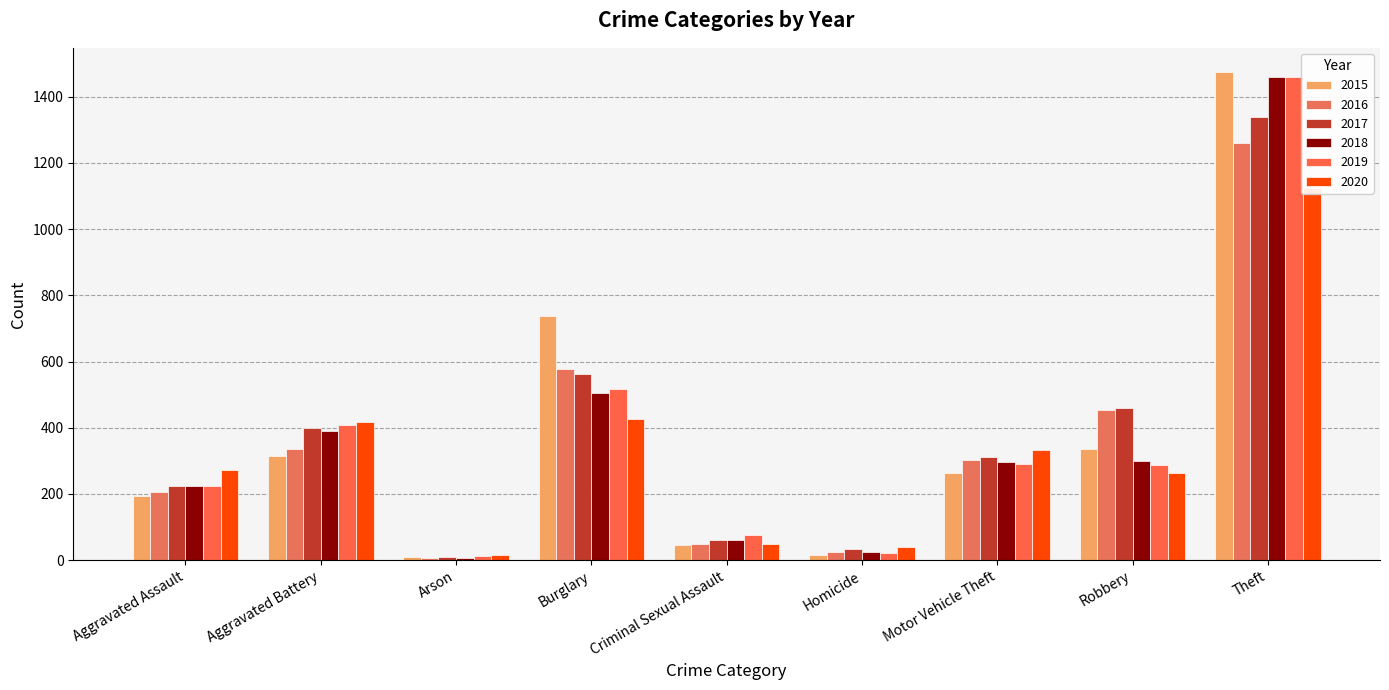

How many bars are there in total?

54